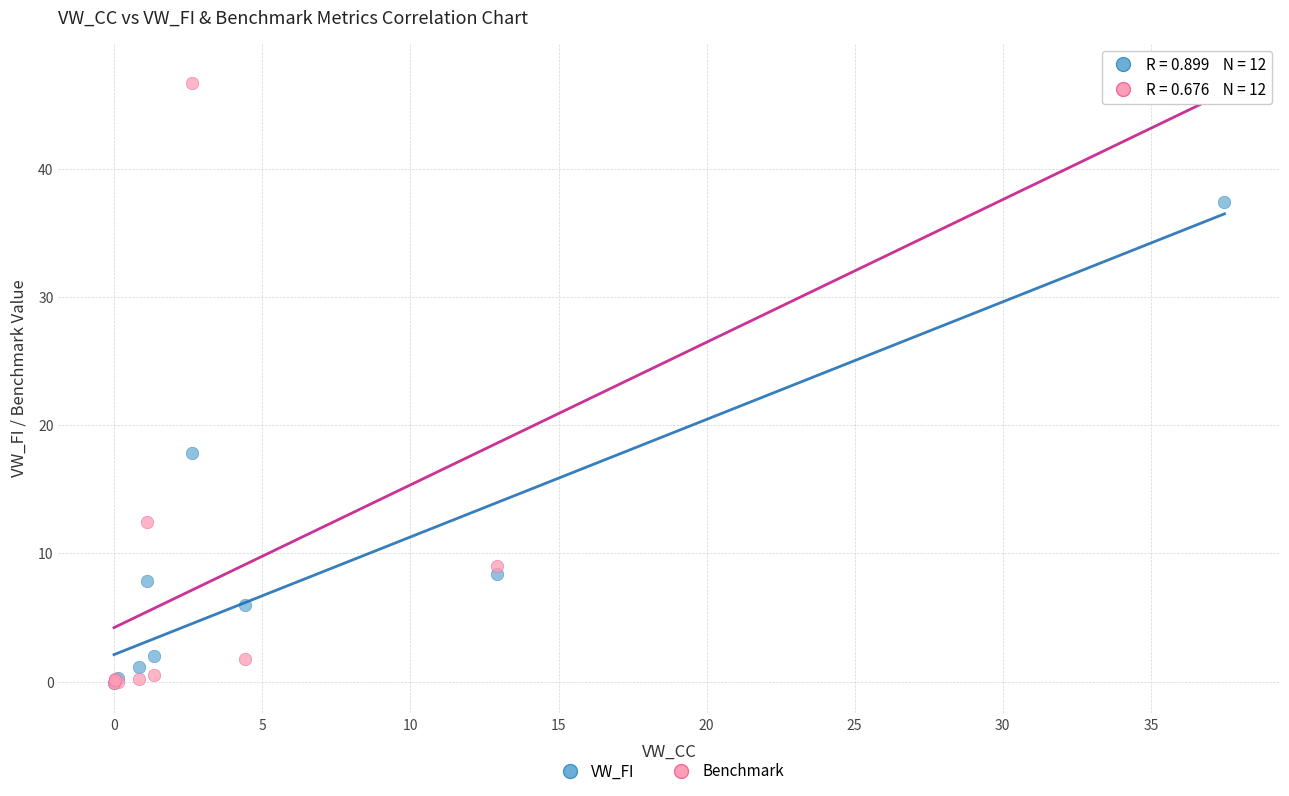

Across all series, what Y value is closest to 23?

17.9